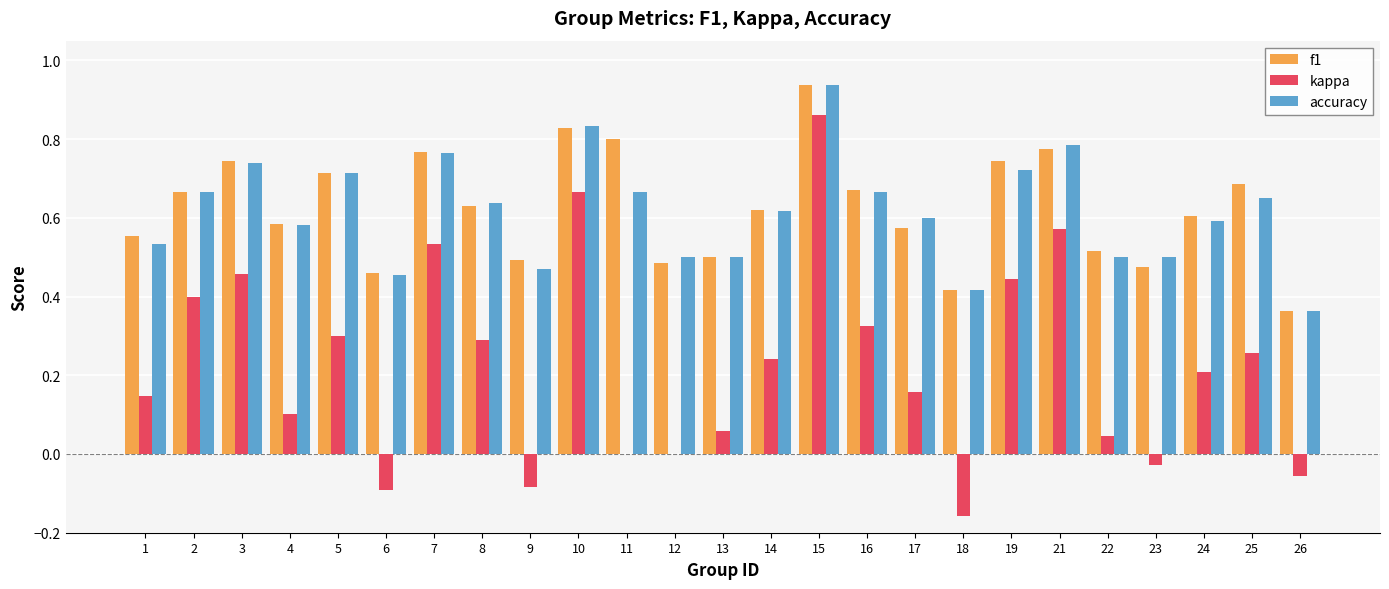

Which category has the highest value in the accuracy series?

15